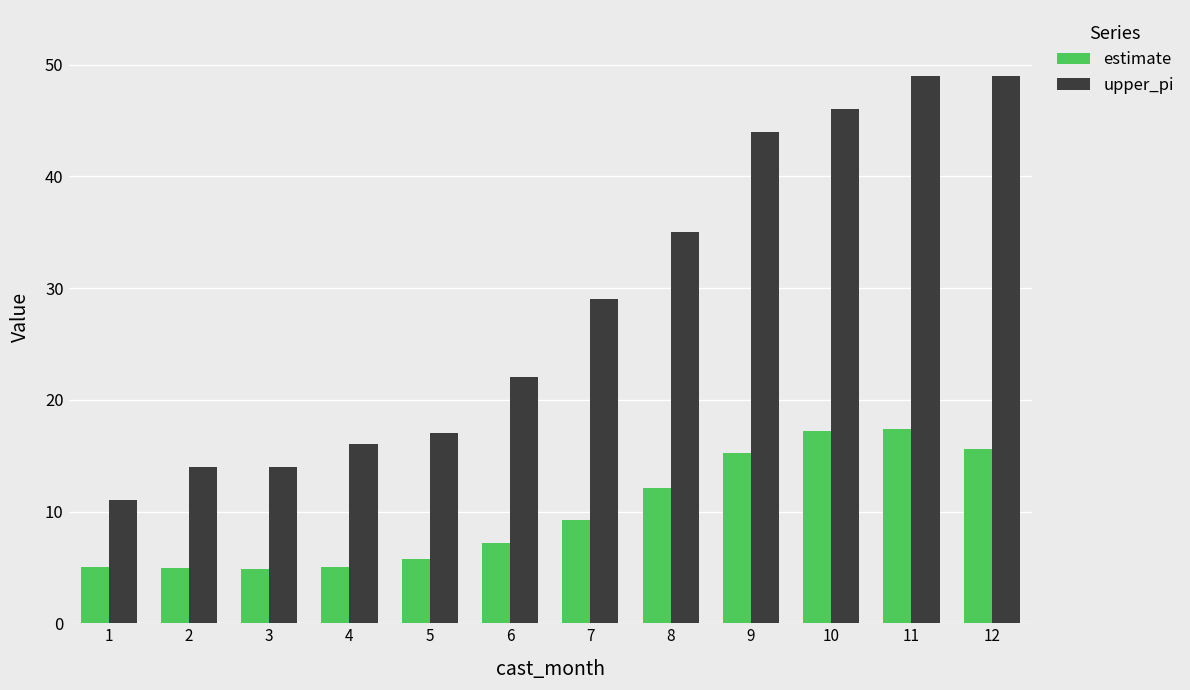

At which category is the sum across all series the highest?

11